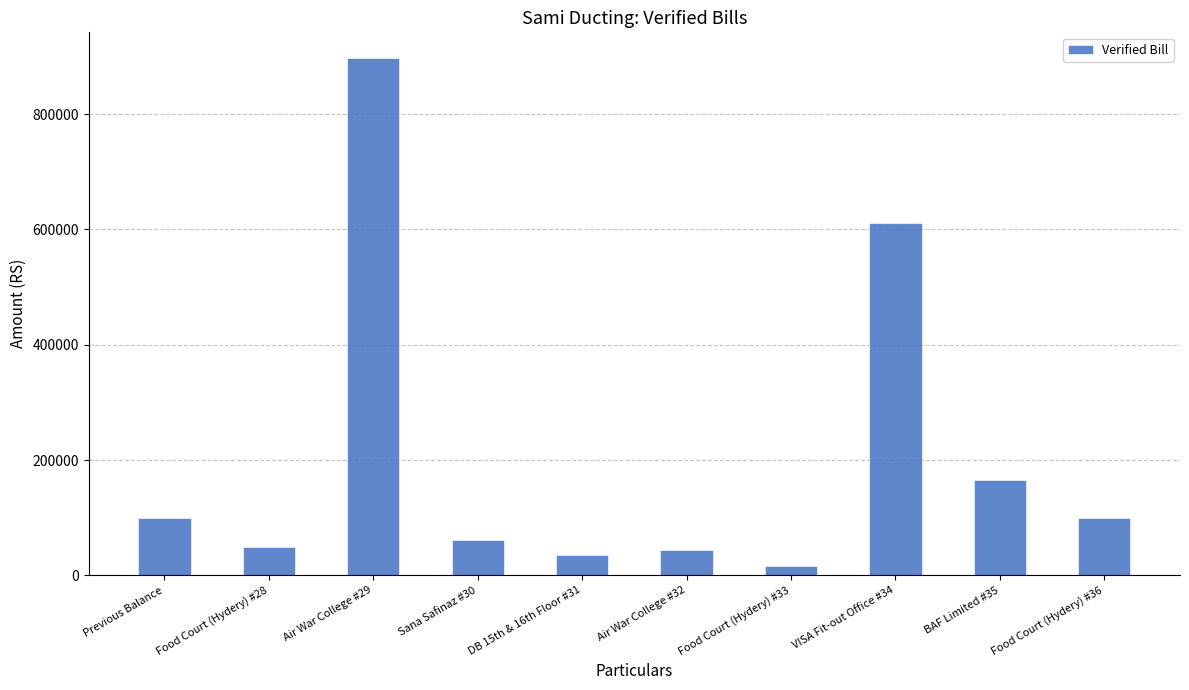

What is the difference between the second highest and second lowest values?

575814